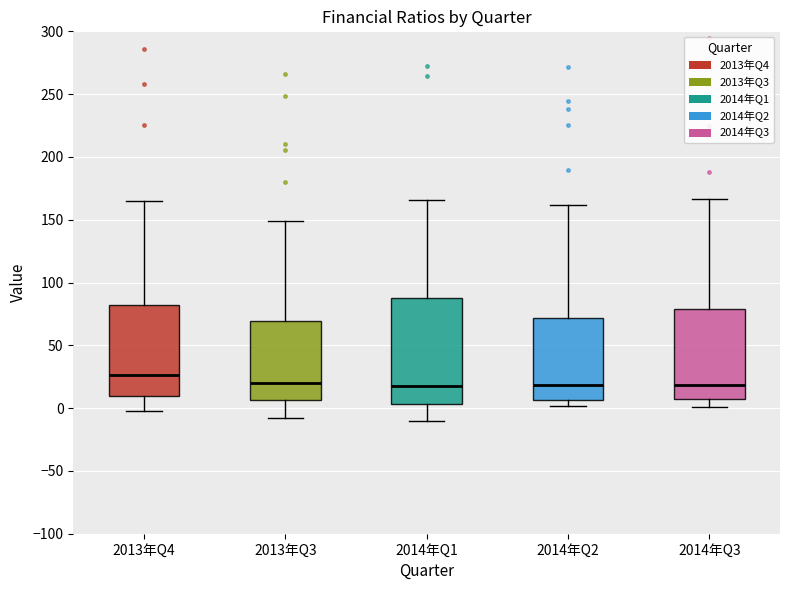

Where does the upper whisker of the box for 2014年Q1 end on the y-axis? The values are not printed on the chart, so give them approximately, as read against the axis.

165